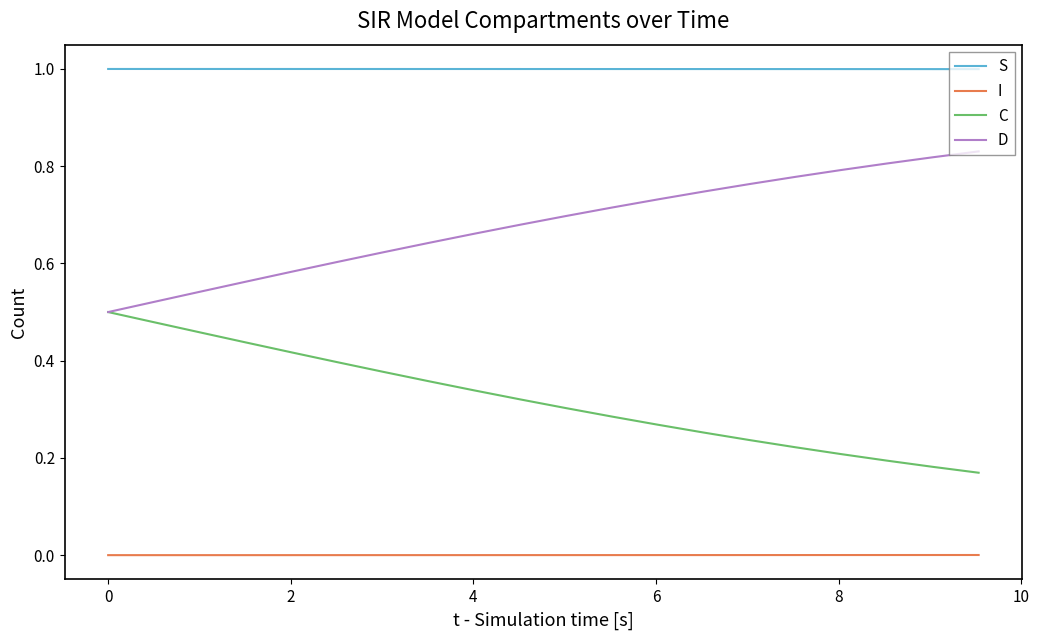

Does the chart have visible grid lines?

No